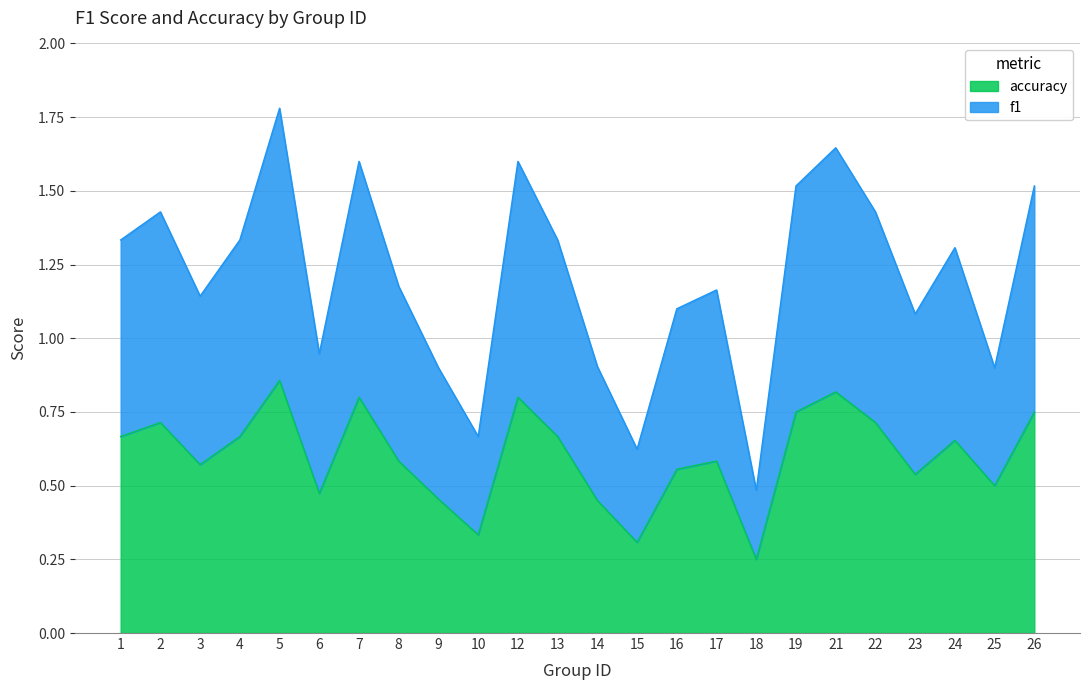

Which series has the largest total across all categories?

f1